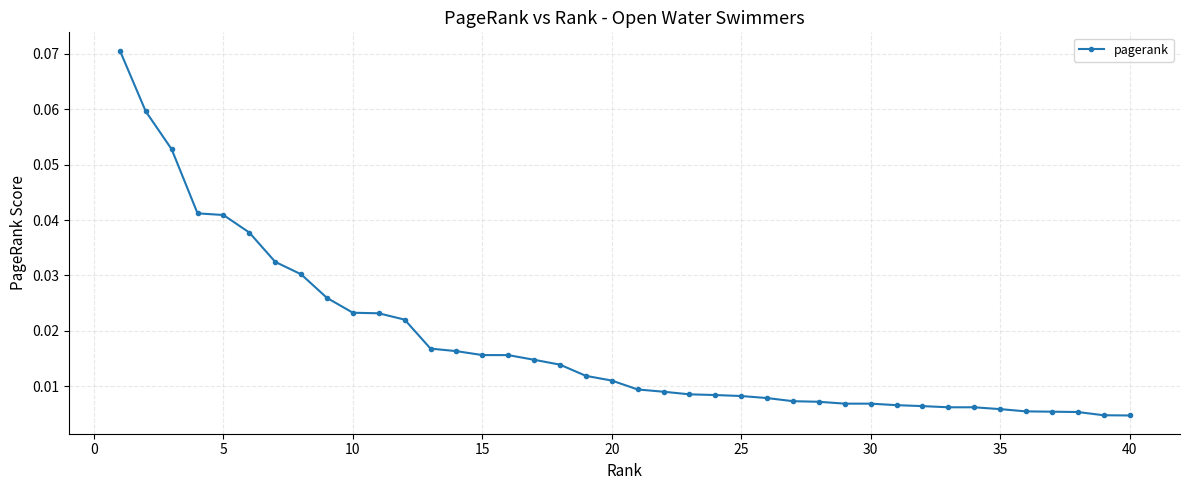

What is the sum of all values?

0.7